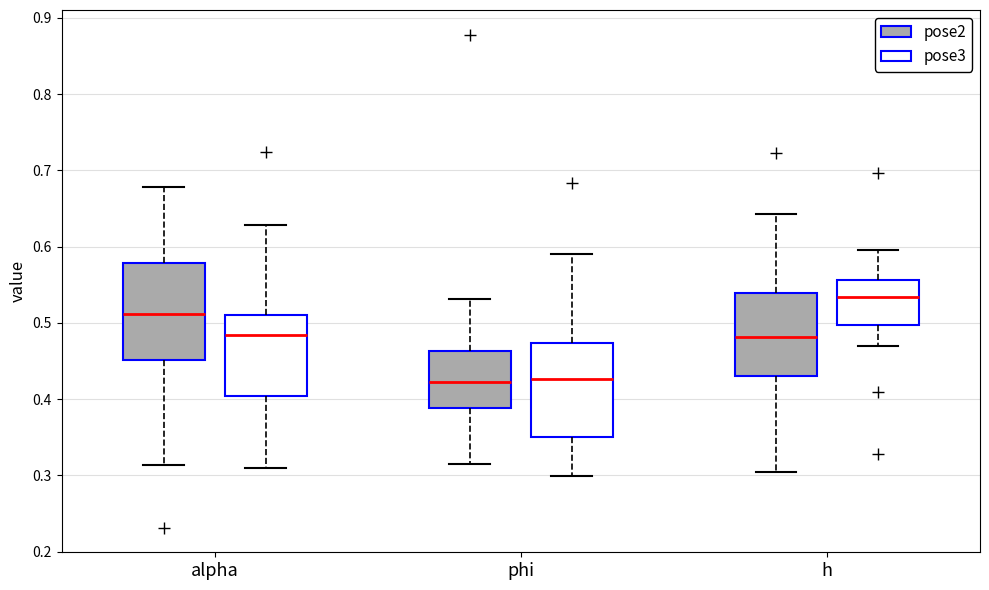

Reading left to right, transcribe this box plot: for each box, give where its median line is, the range the box spans, and where its two whiskers end, as read against the y-axis. The values are not printed on the chart, so give them approximately, as read against the axis.

alpha (pose2): median 0.51, box 0.45 to 0.58, whiskers 0.31 to 0.68
alpha (pose3): median 0.48, box 0.40 to 0.51, whiskers 0.31 to 0.63
phi (pose2): median 0.42, box 0.39 to 0.46, whiskers 0.32 to 0.53
phi (pose3): median 0.43, box 0.35 to 0.47, whiskers 0.30 to 0.59
h (pose2): median 0.48, box 0.43 to 0.54, whiskers 0.30 to 0.64
h (pose3): median 0.53, box 0.50 to 0.56, whiskers 0.47 to 0.60